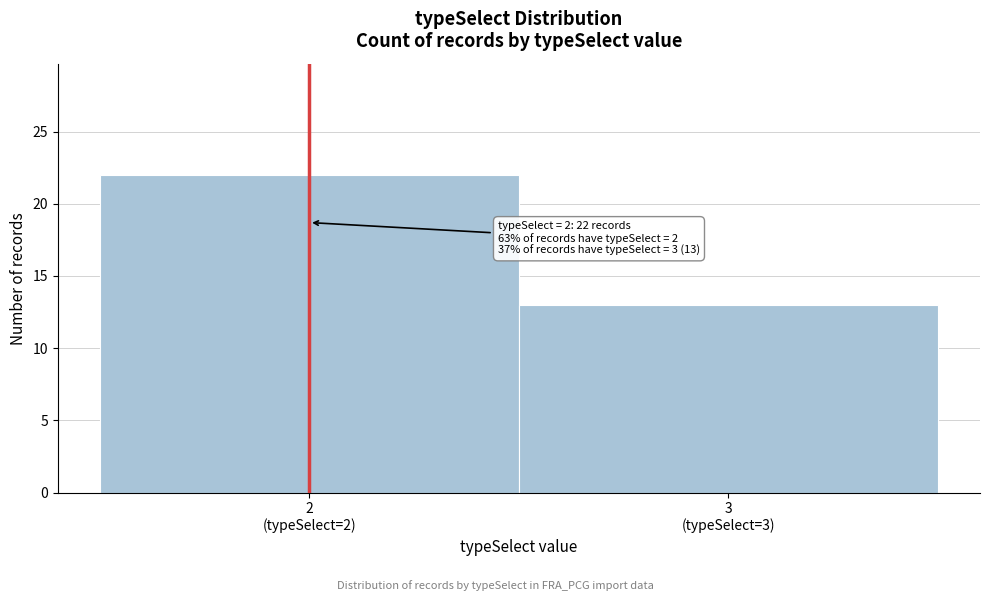

Reading right to left, extract all data points from this chart.

13	22